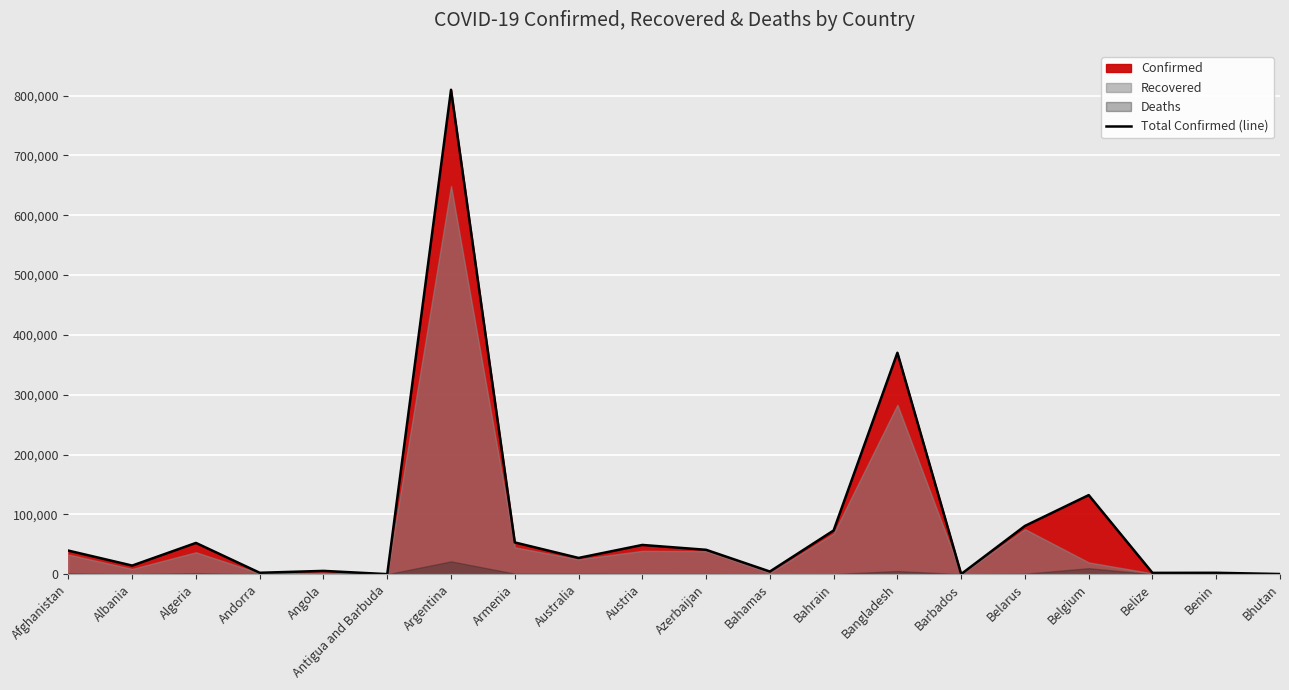

What is the difference between the values at Belgium and Albania?

117793